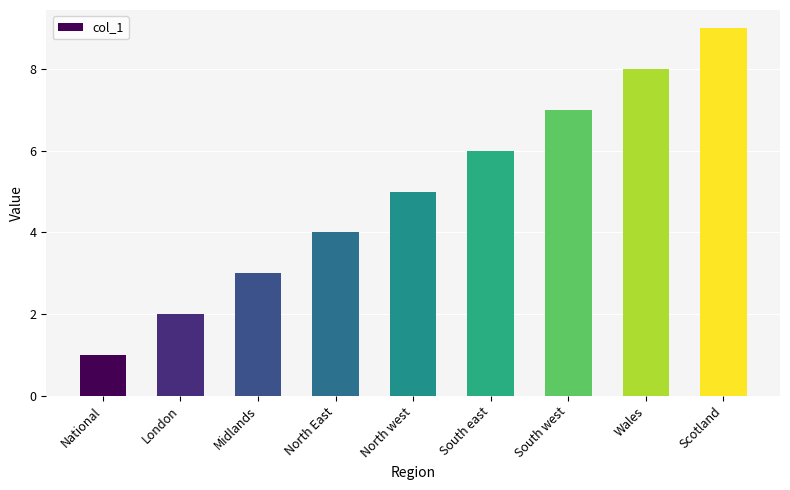

What is the average value?

5